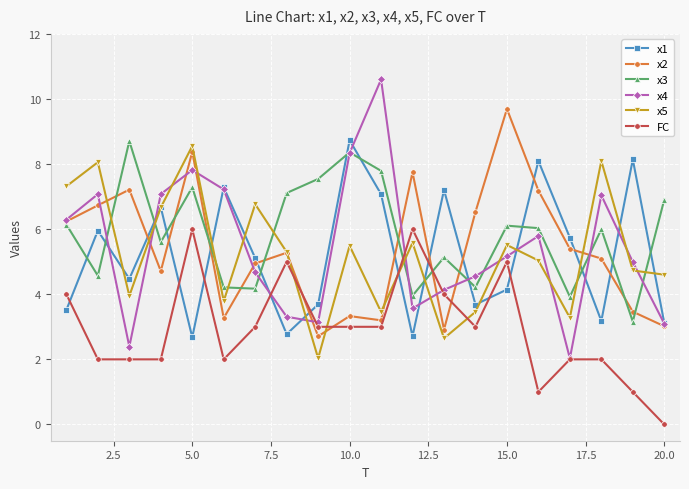

Which series has the widest spread of values?

x4